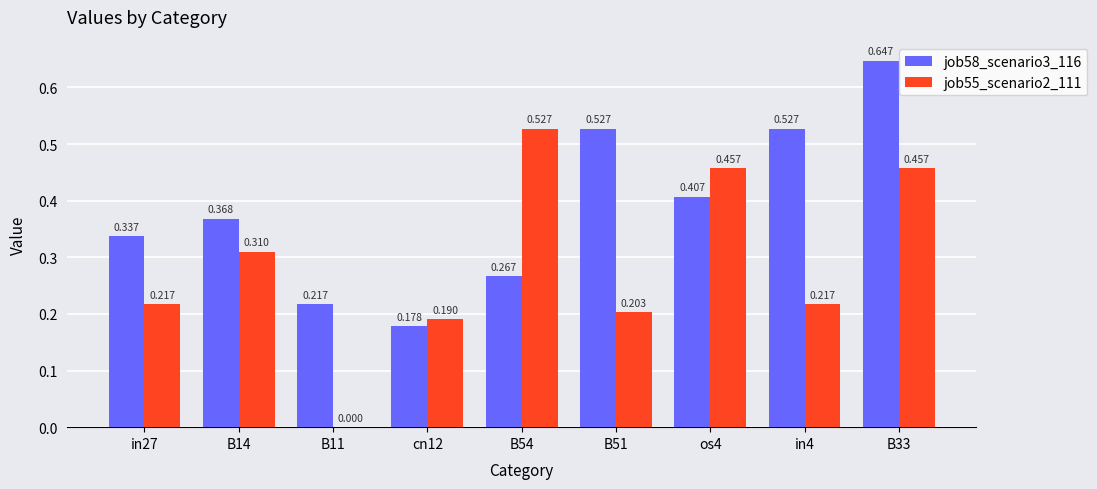

How many series are shown in this chart?

2